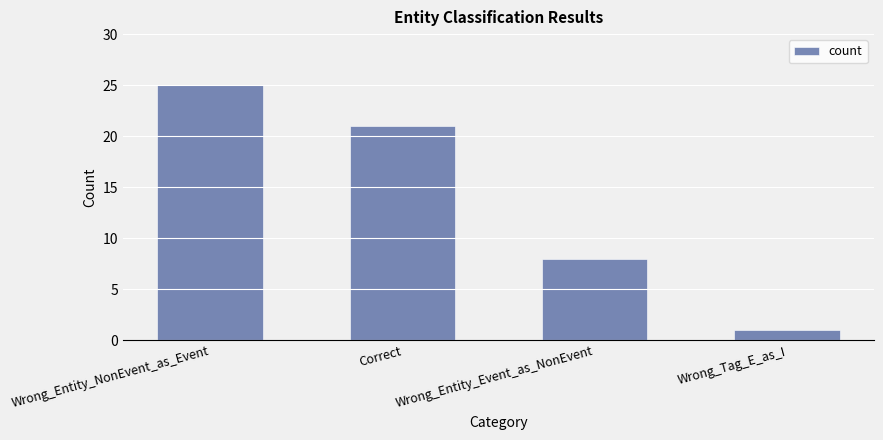

Rank the categories by value from highest to lowest.

Wrong_Entity_NonEvent_as_Event, Correct, Wrong_Entity_Event_as_NonEvent, Wrong_Tag_E_as_I